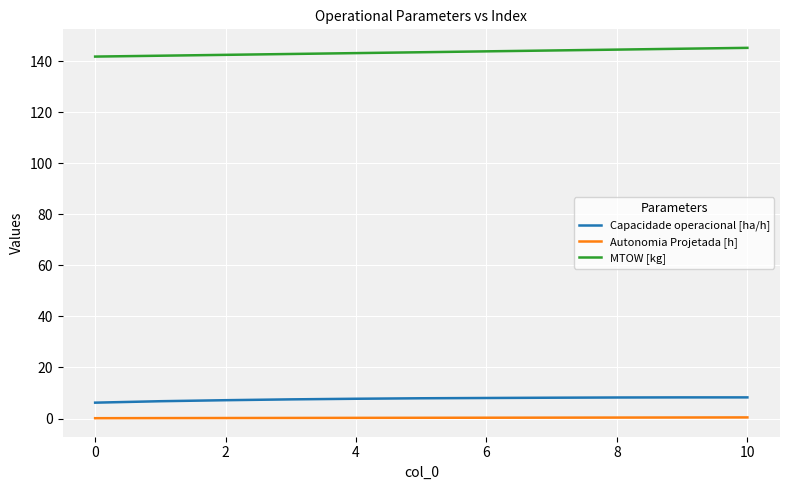

List the series in order of their peak value, lowest first.

Autonomia Projetada [h], Capacidade operacional [ha/h], MTOW [kg]